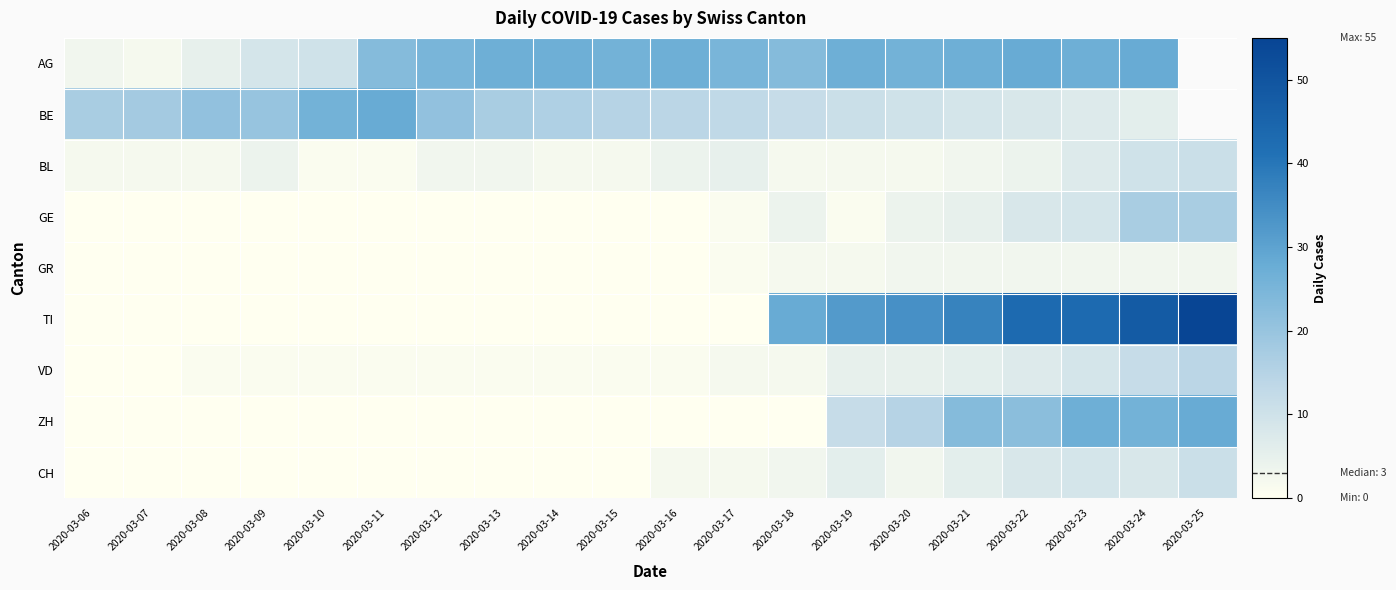

List the series in order of their peak value, highest first.

TI, AG, BE, ZH, GE, VD, BL, CH, GR